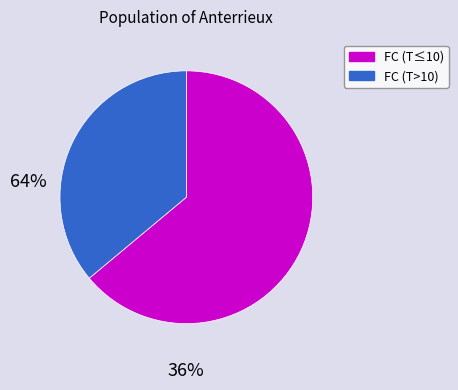

True or false: FC (T≤10) accounts for 76% of the total.

False